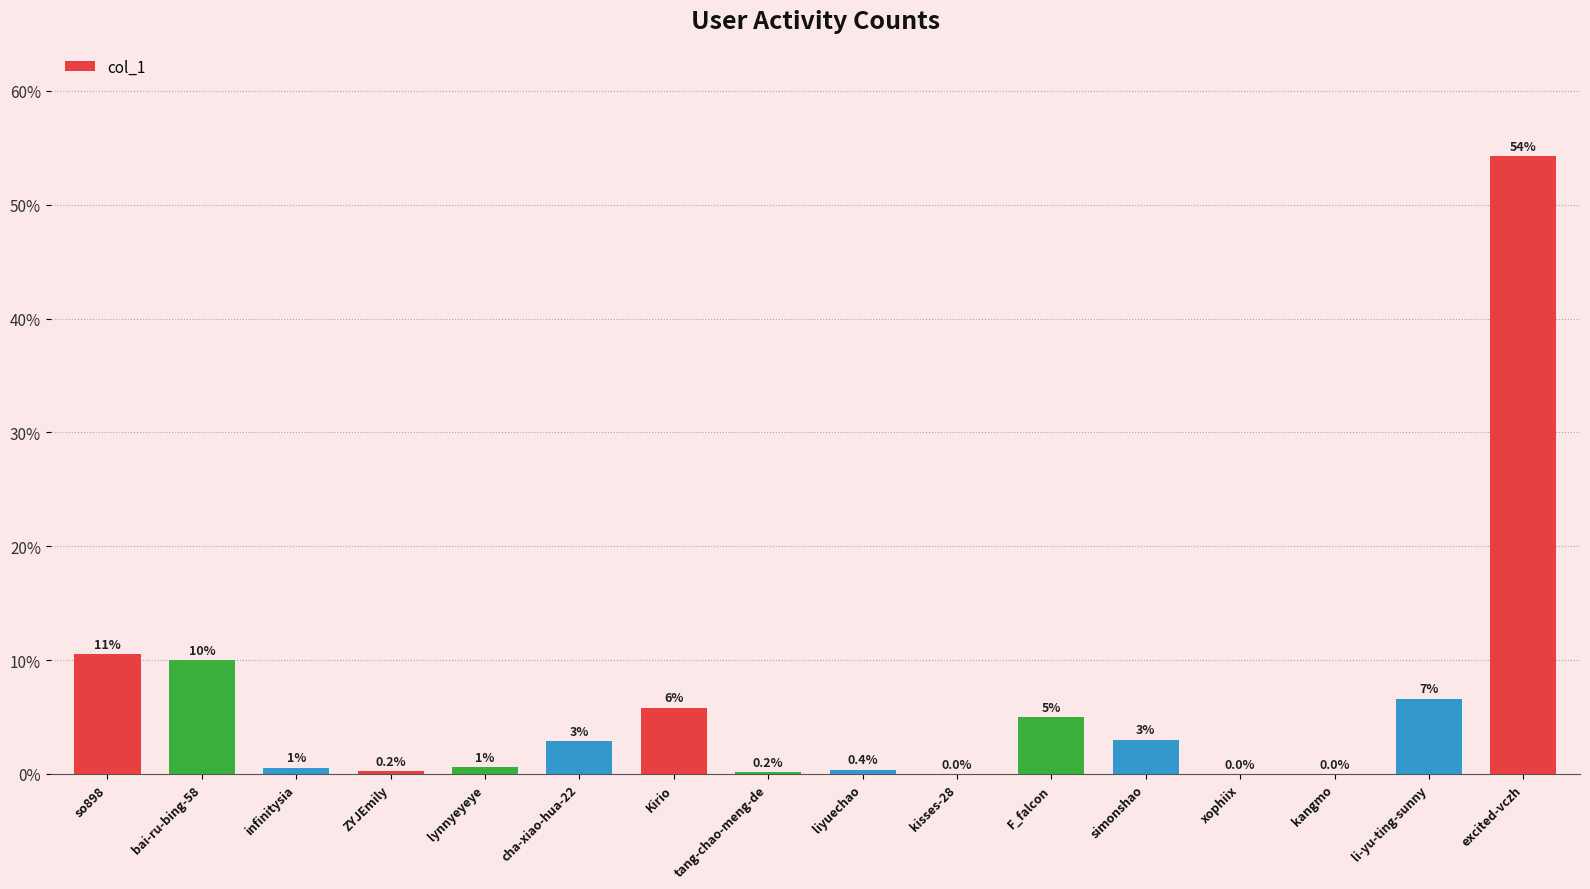

What is the sum of the values at tang-chao-meng-de and Kirio?

6.0